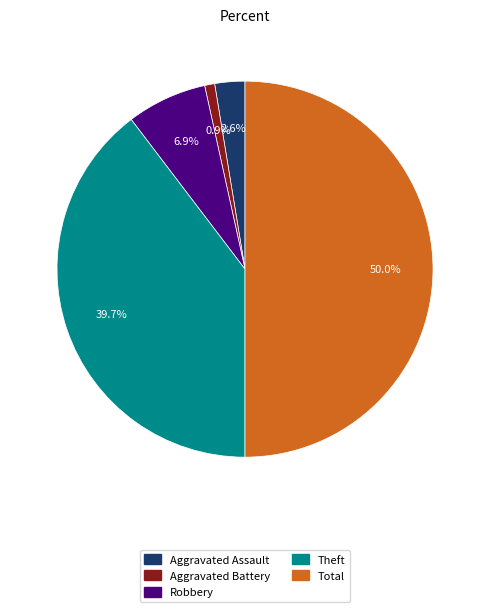

To the nearest percent, what is the difference between the largest and smallest slice percentages?

49%